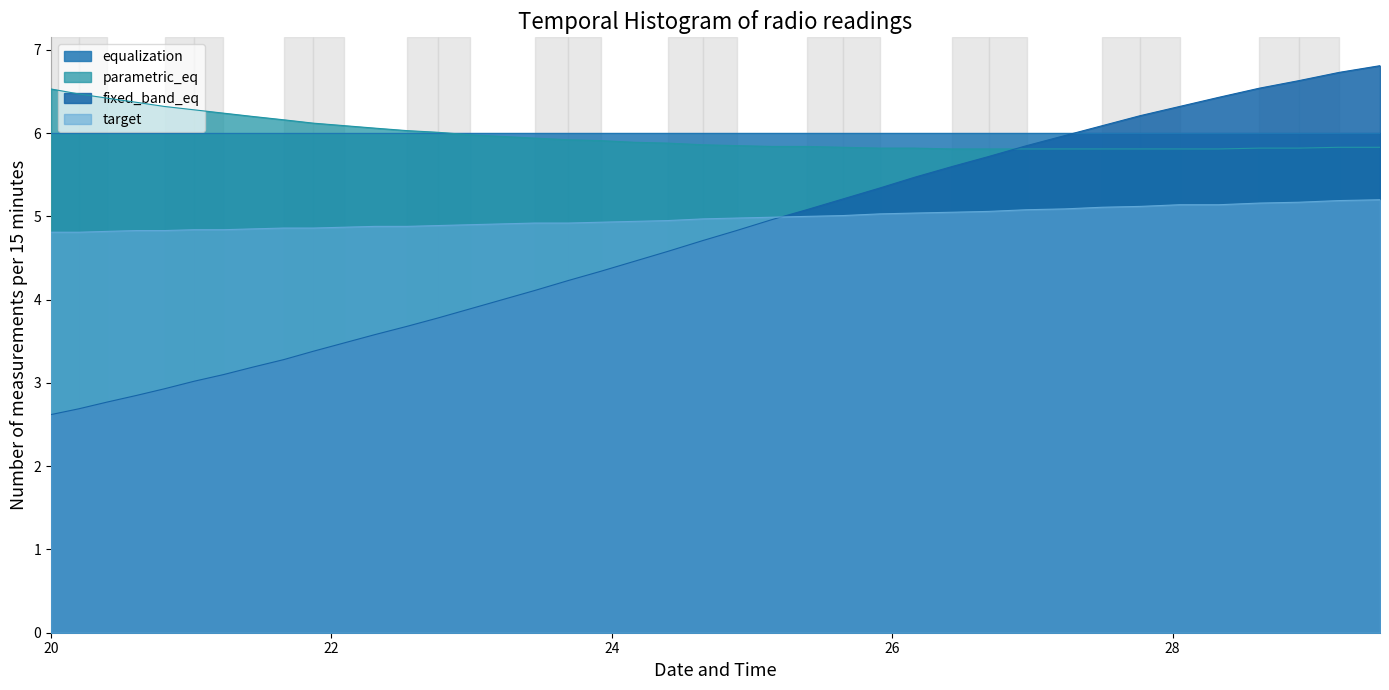

True or false: equalization and target cross at least once.

False